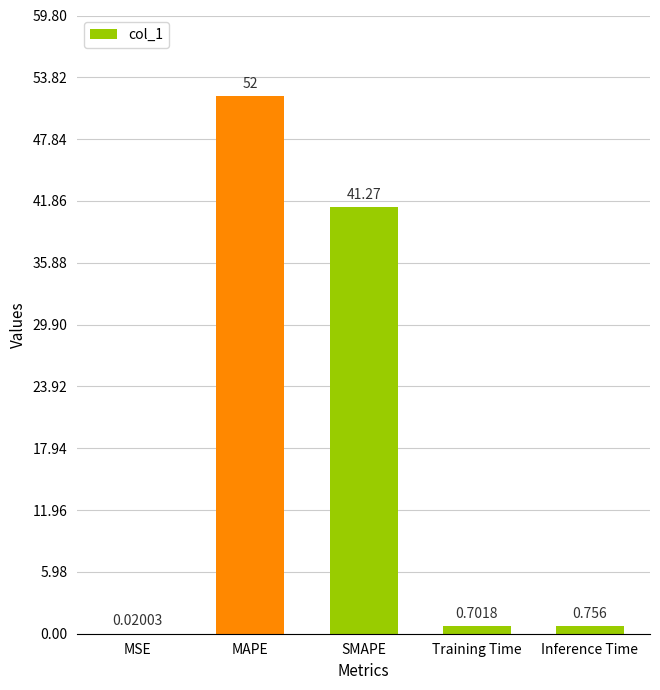

The chart shows a value of 41.3 at SMAPE. True or false?

True